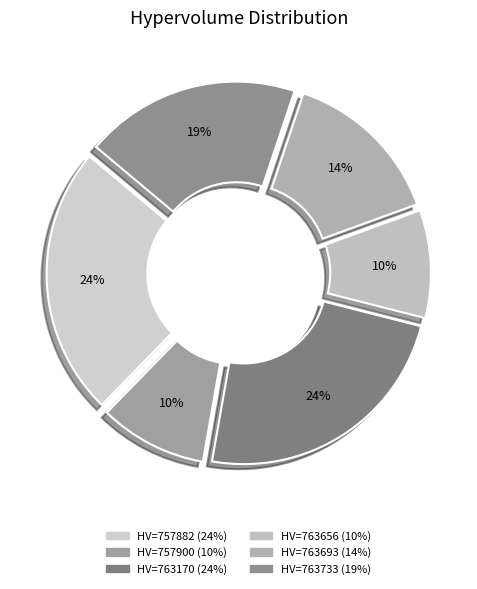

To the nearest percent, what is the average slice percentage?

17%